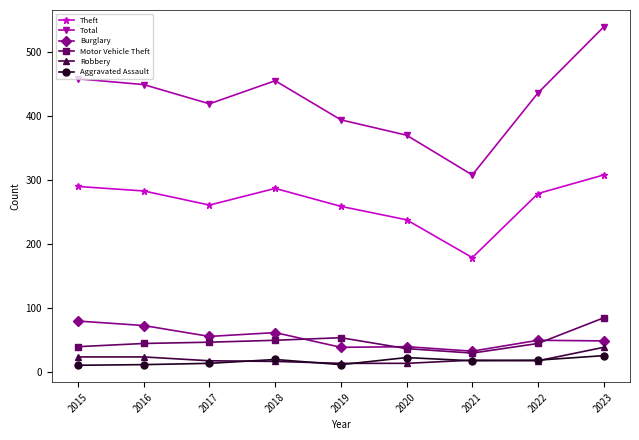

True or false: Total and Burglary intersect in this chart.

False